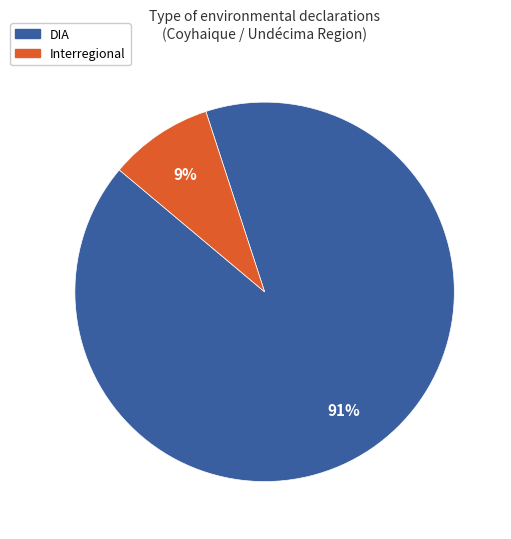

Which slice is the smallest?

Interregional